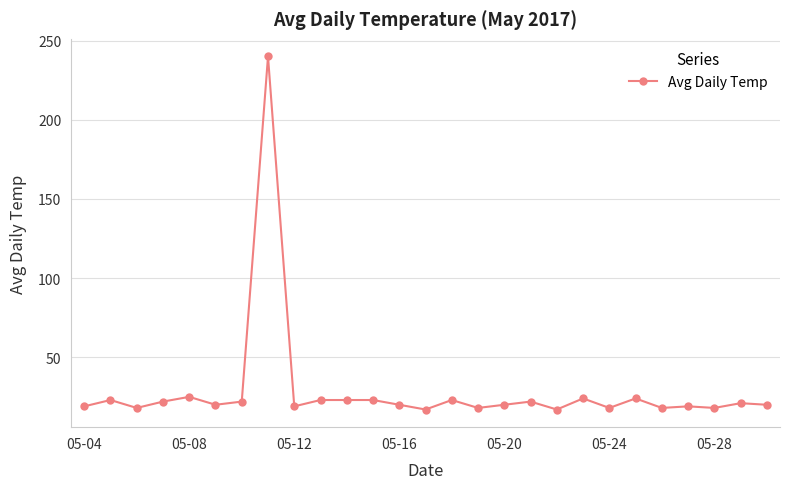

What is the difference between the second highest and minimum values?

8